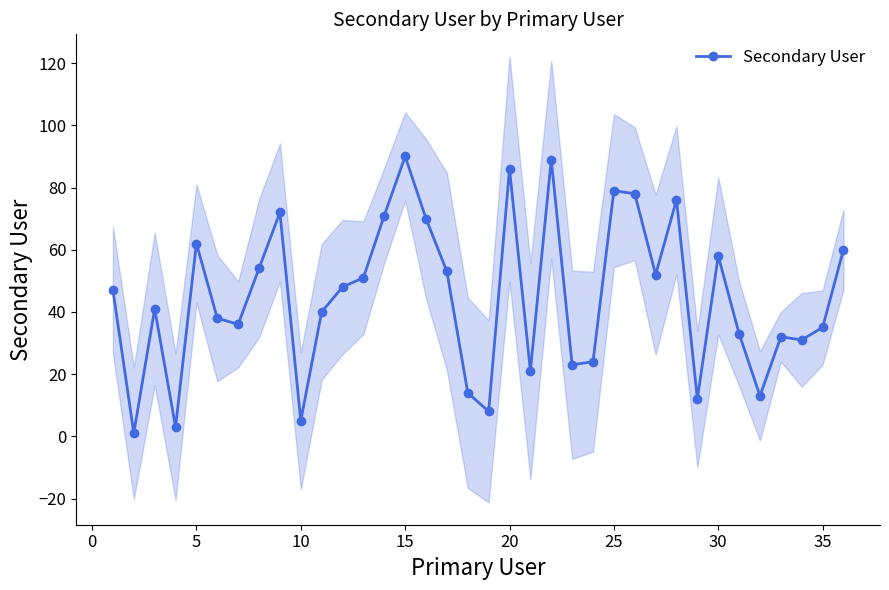

What is the value of the 34th point from the left?

31